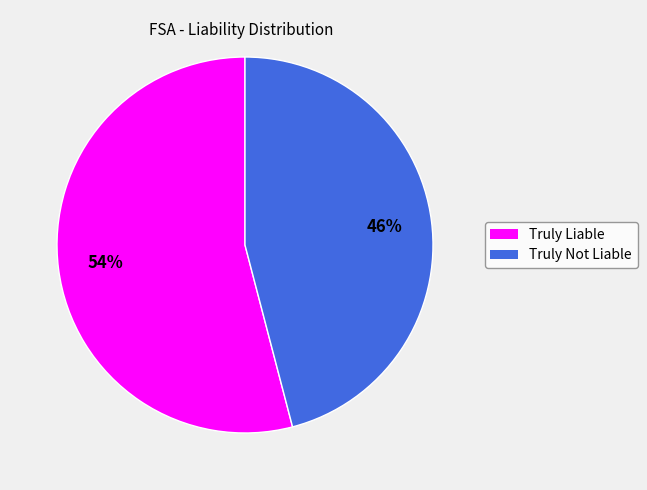

What percentage is the Truly Not Liable slice, to the nearest percent?

46%